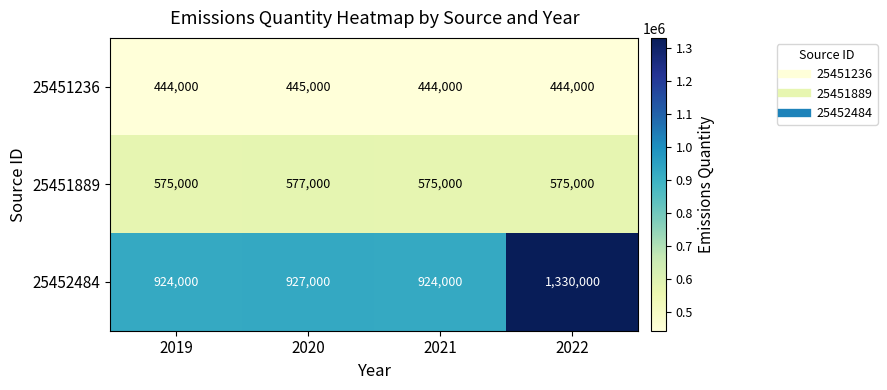

Is it true that 25451236 equals 200025 at 2021?

False